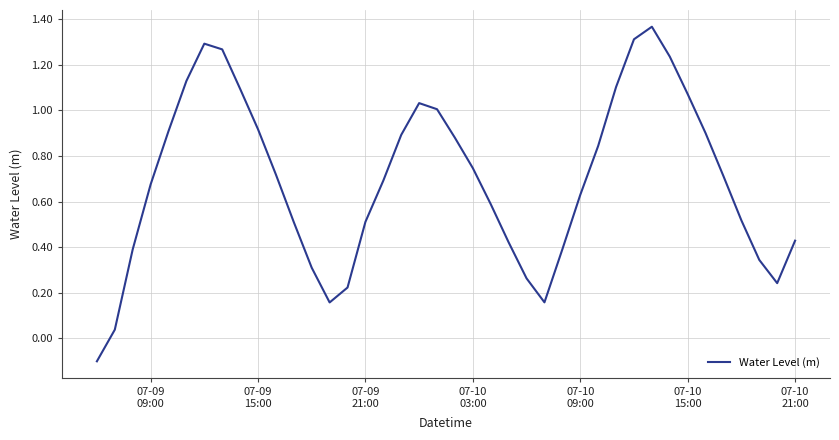

True or false: the data has more than 2 interior local peaks.

True